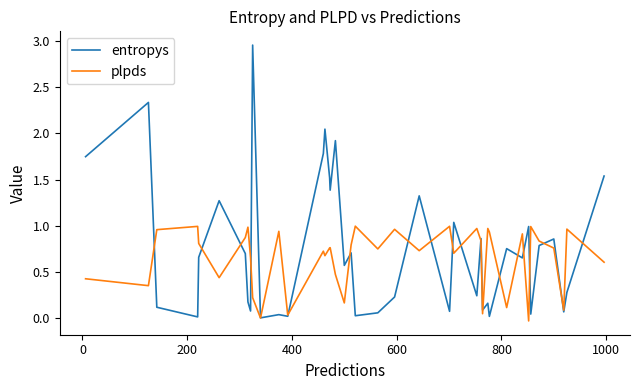

True or false: entropys and plpds intersect in this chart.

True